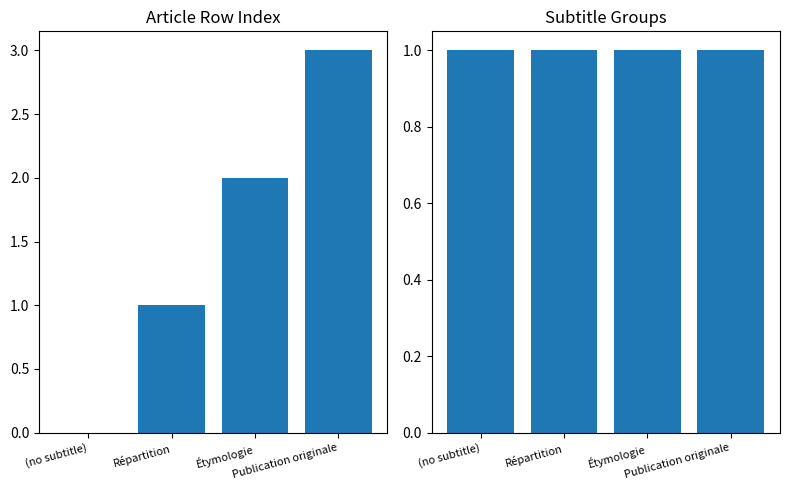

Does the chart contain stacked bars?

No